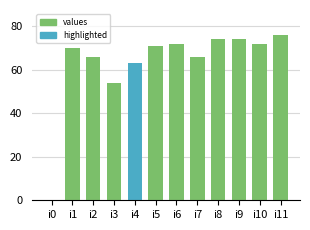

Are the bars horizontal?

No